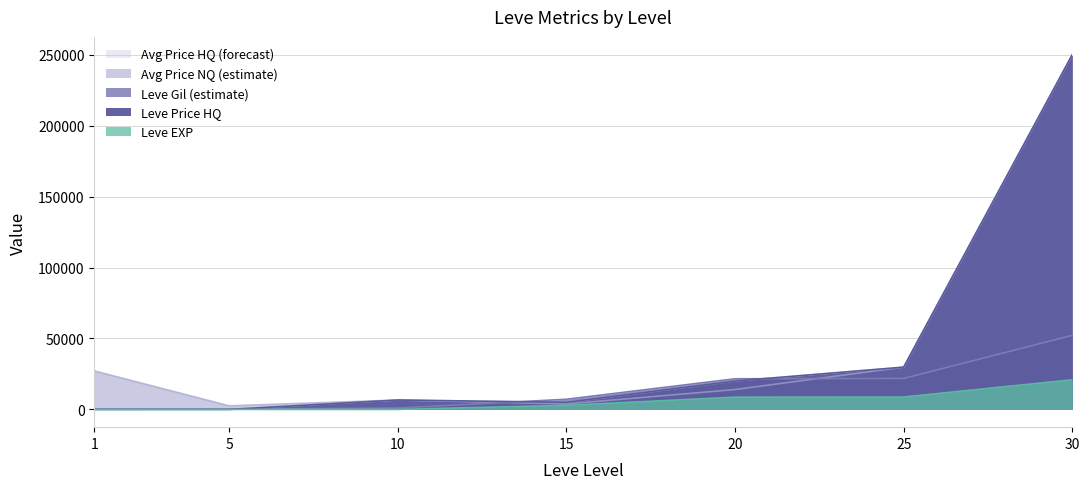

What is the approximate value of Leve EXP at 25?

8731.8